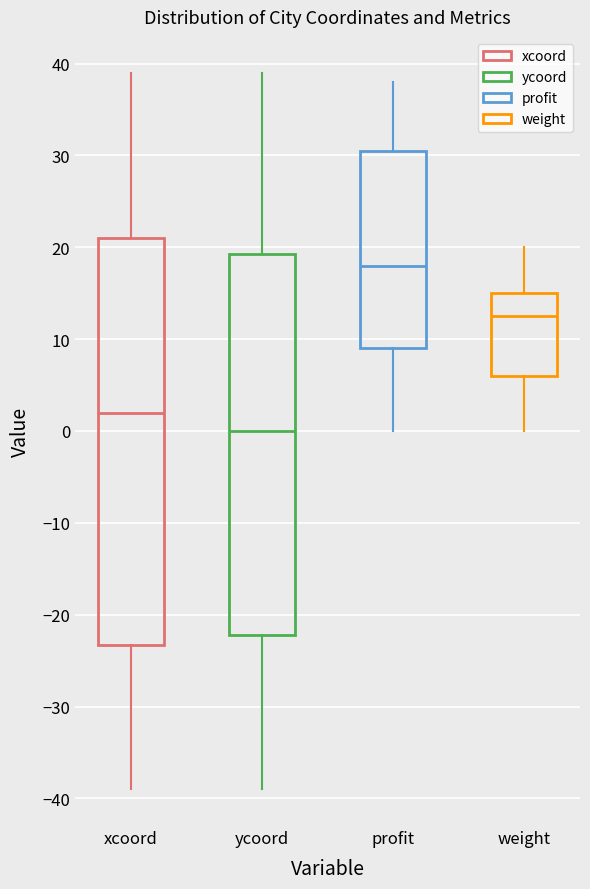

Where does the median line of the box for ycoord sit on the y-axis? The values are not printed on the chart, so give them approximately, as read against the axis.

0